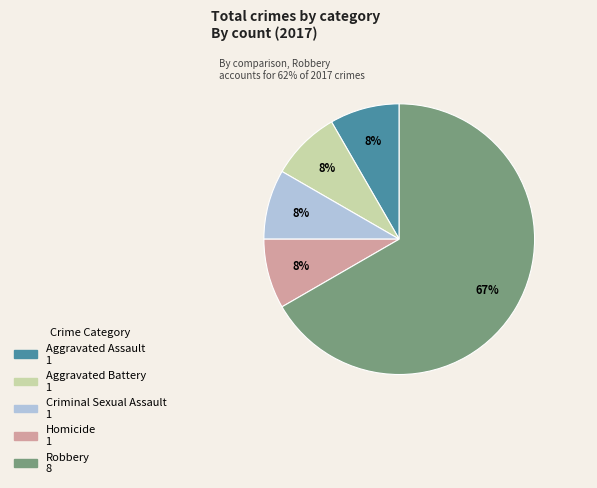

How many segments does this pie chart have?

5